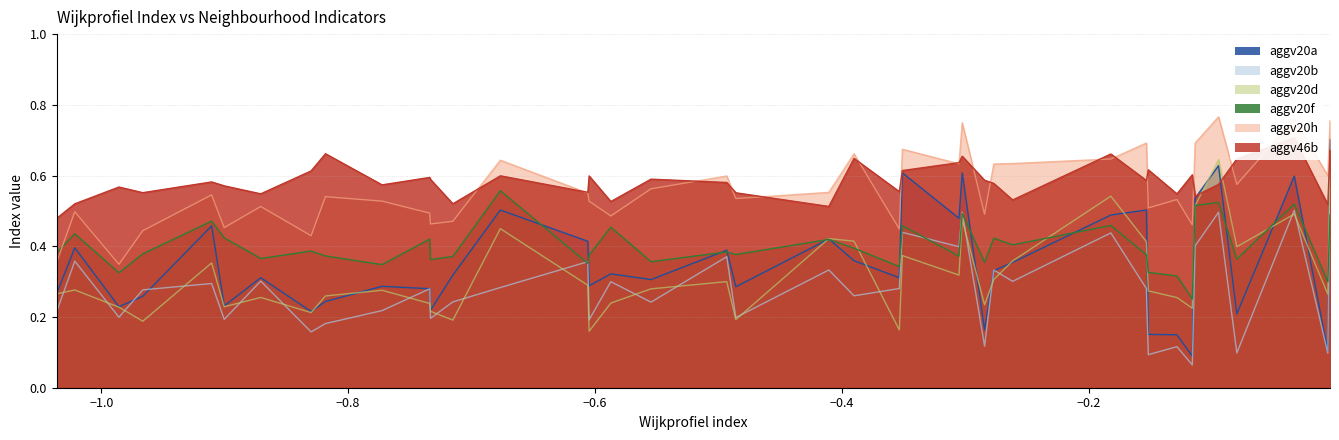

What is the difference between the second highest and minimum values in the aggv20b series?

0.4